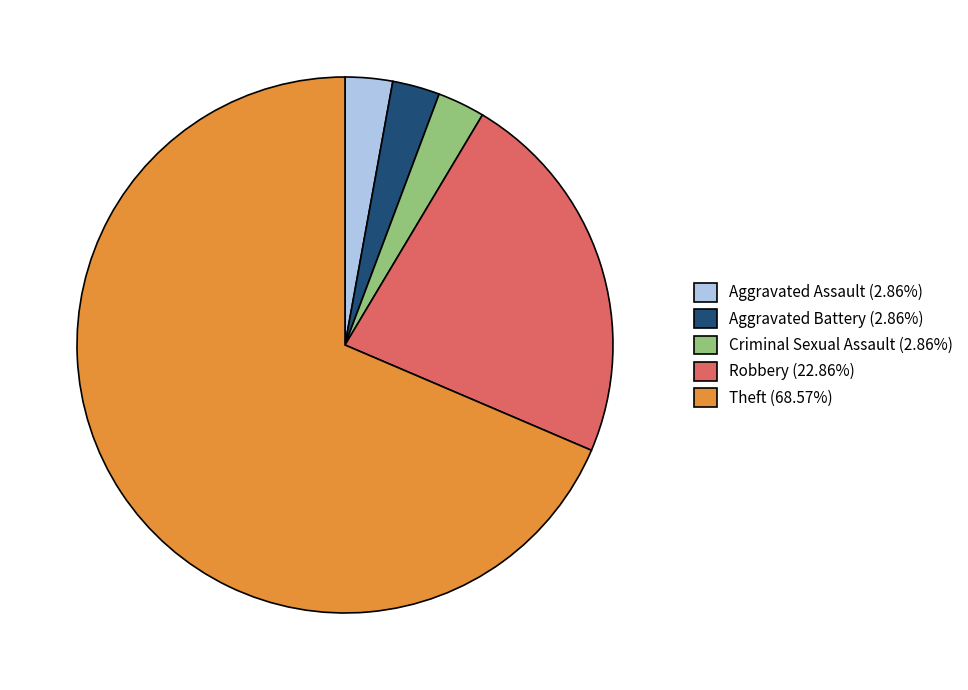

What is the ratio of the value at Robbery (22.86%) to the value at Criminal Sexual Assault (2.86%)?

8.0